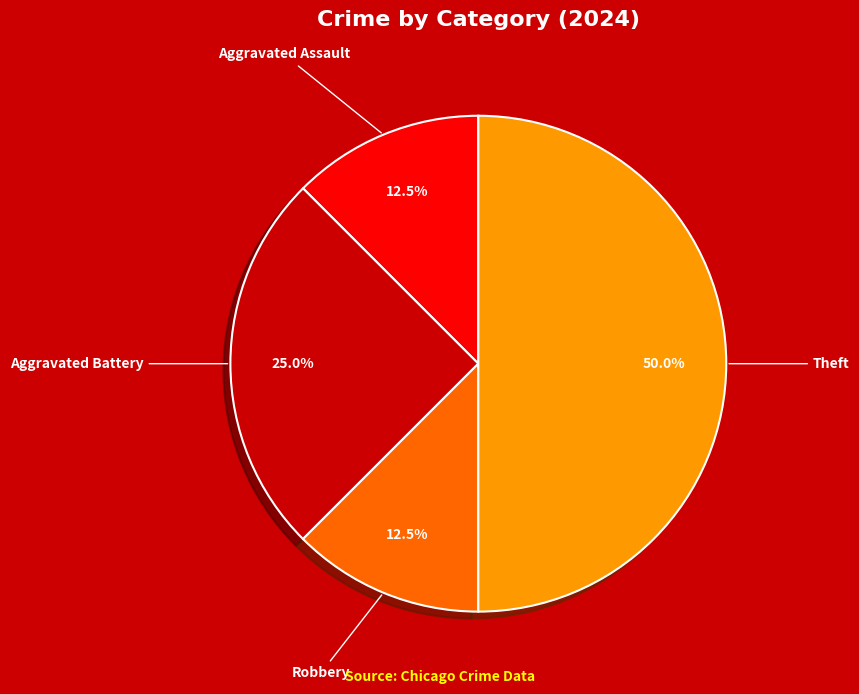

Is there a majority slice in this chart?

No